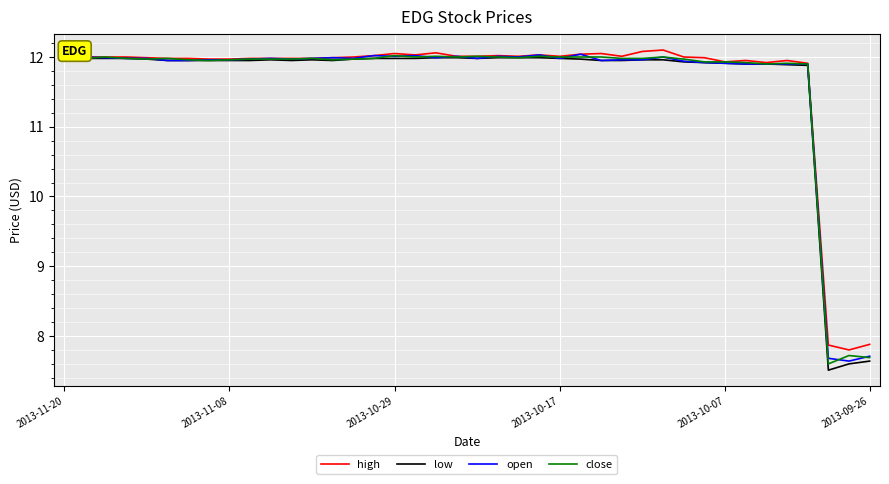

What is the minimum value shown in the chart?

7.5